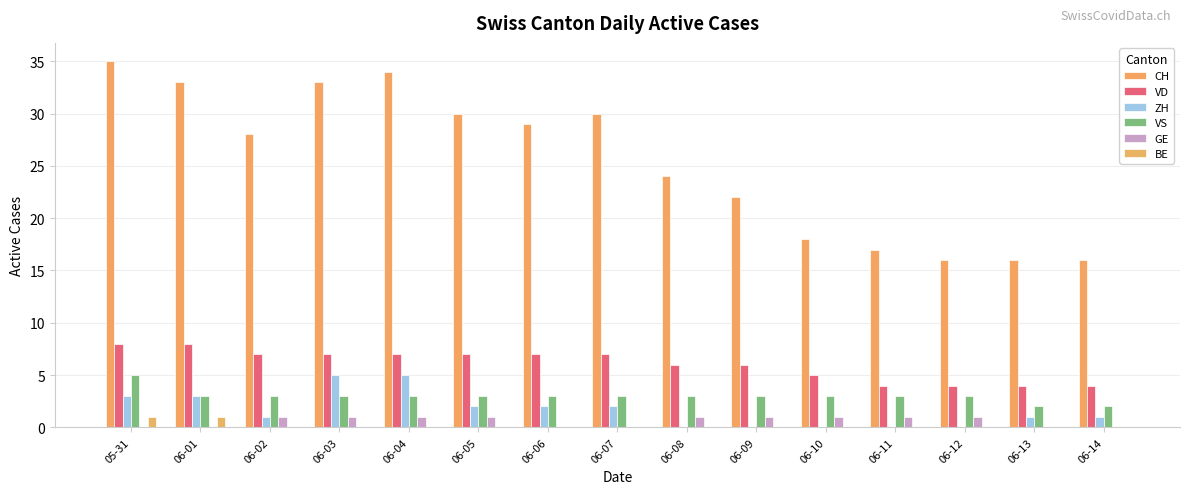

How many categories are shown in the chart?

15